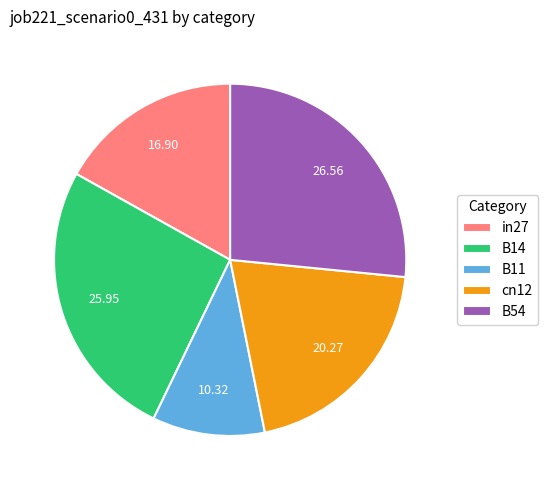

Is B11 the majority of the pie?

No